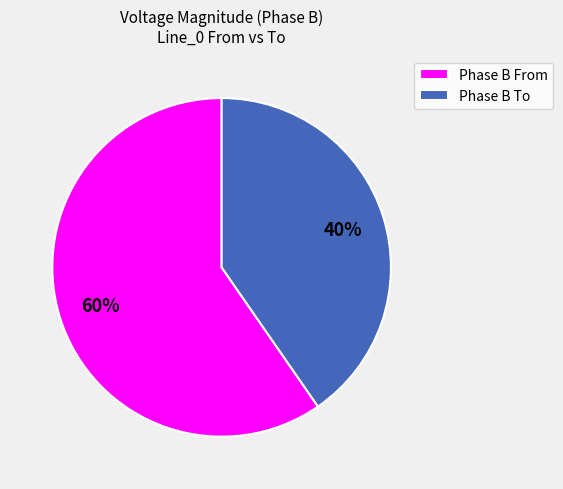

Is it true that Phase B To is 40% of the pie?

True